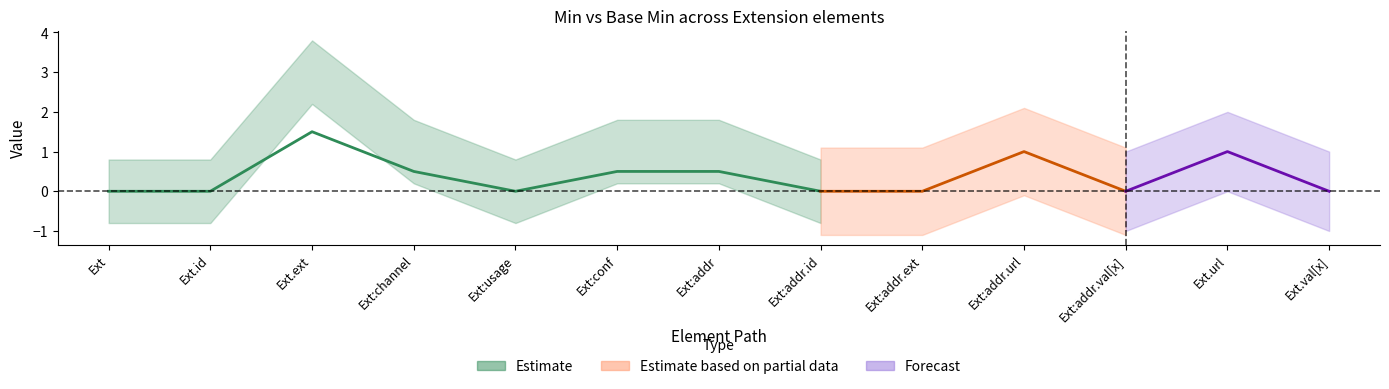

True or false: Min and Base Min intersect in this chart.

False